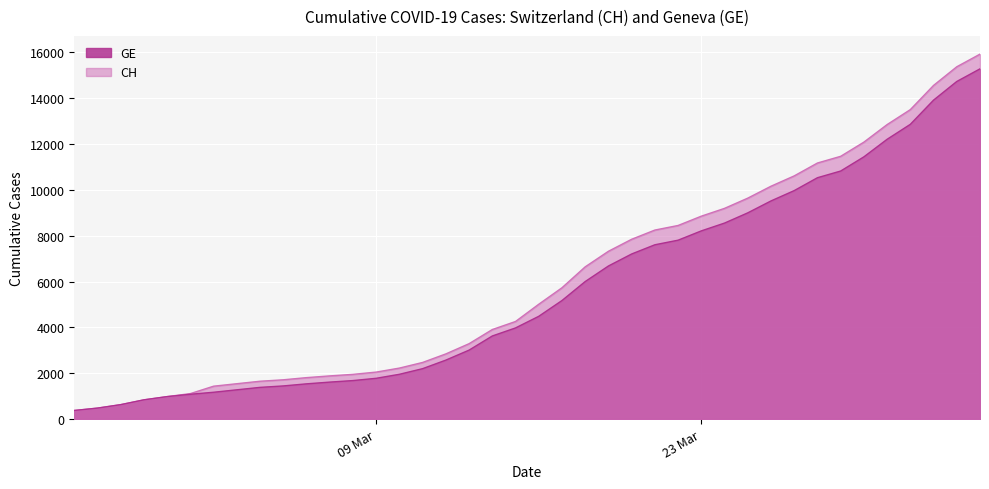

At which label is GE closest to 7829?

2020-03-22